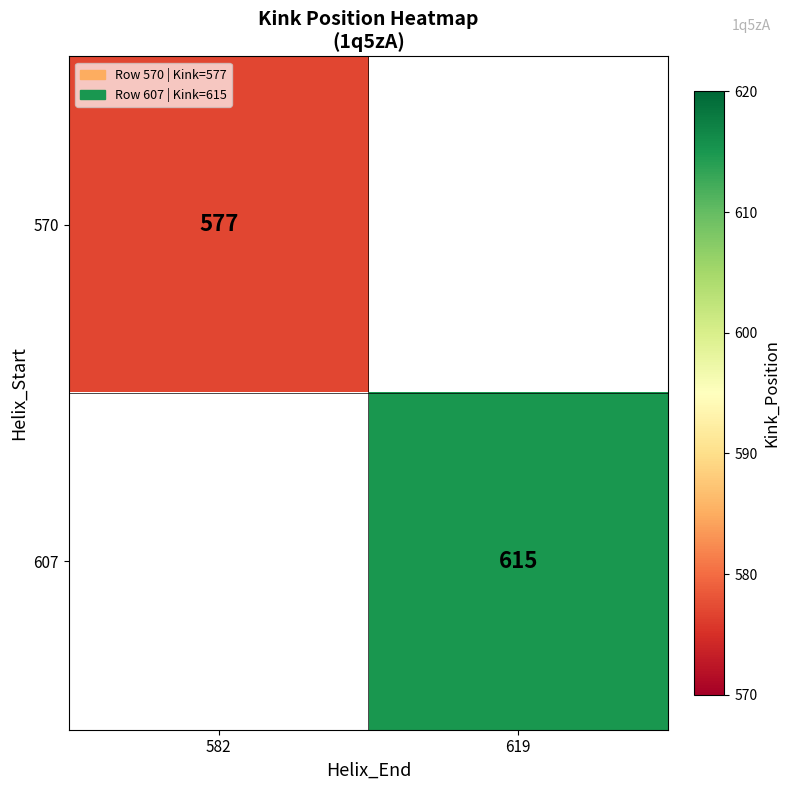

The value of 607 at 619 is 1076. True or false?

False